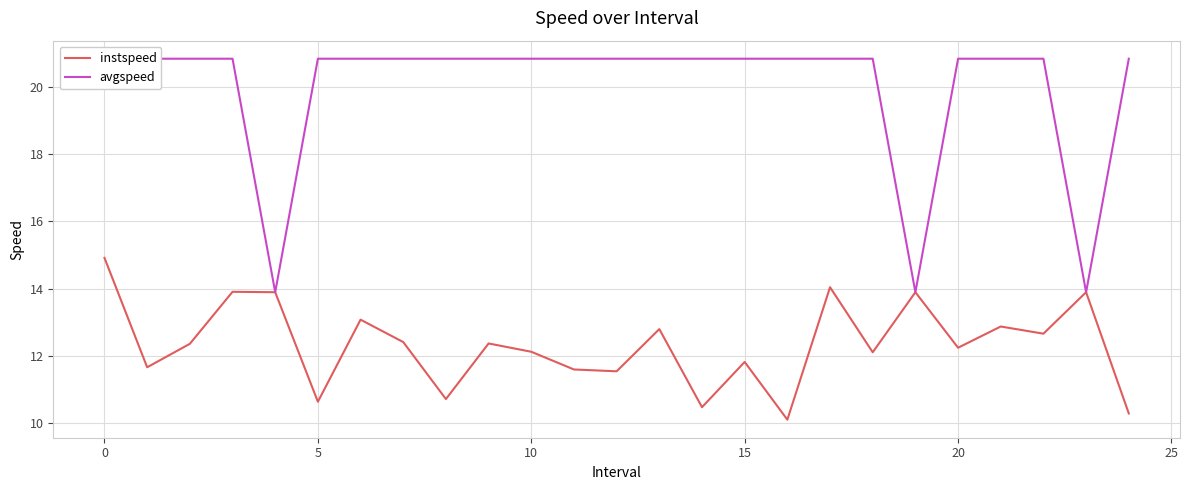

What is the maximum value for instspeed?

14.9